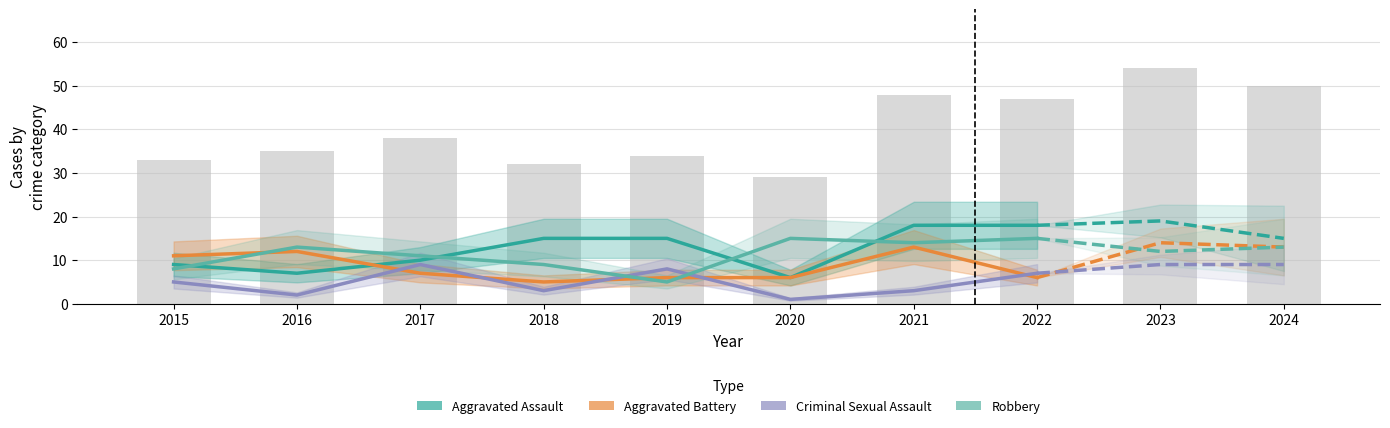

What is the average value of the Criminal Sexual Assault series?

5